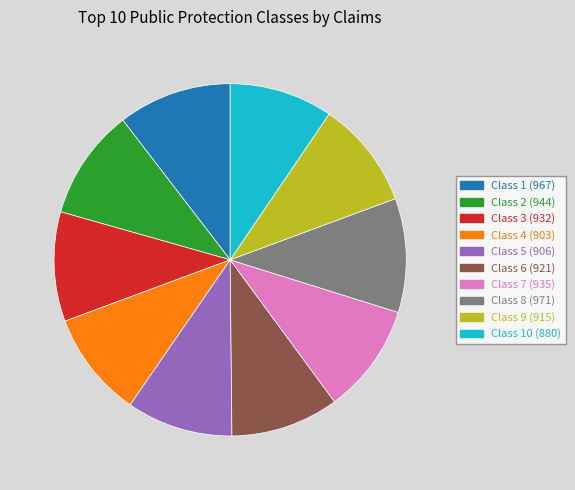

Count the number of slices in the pie.

10